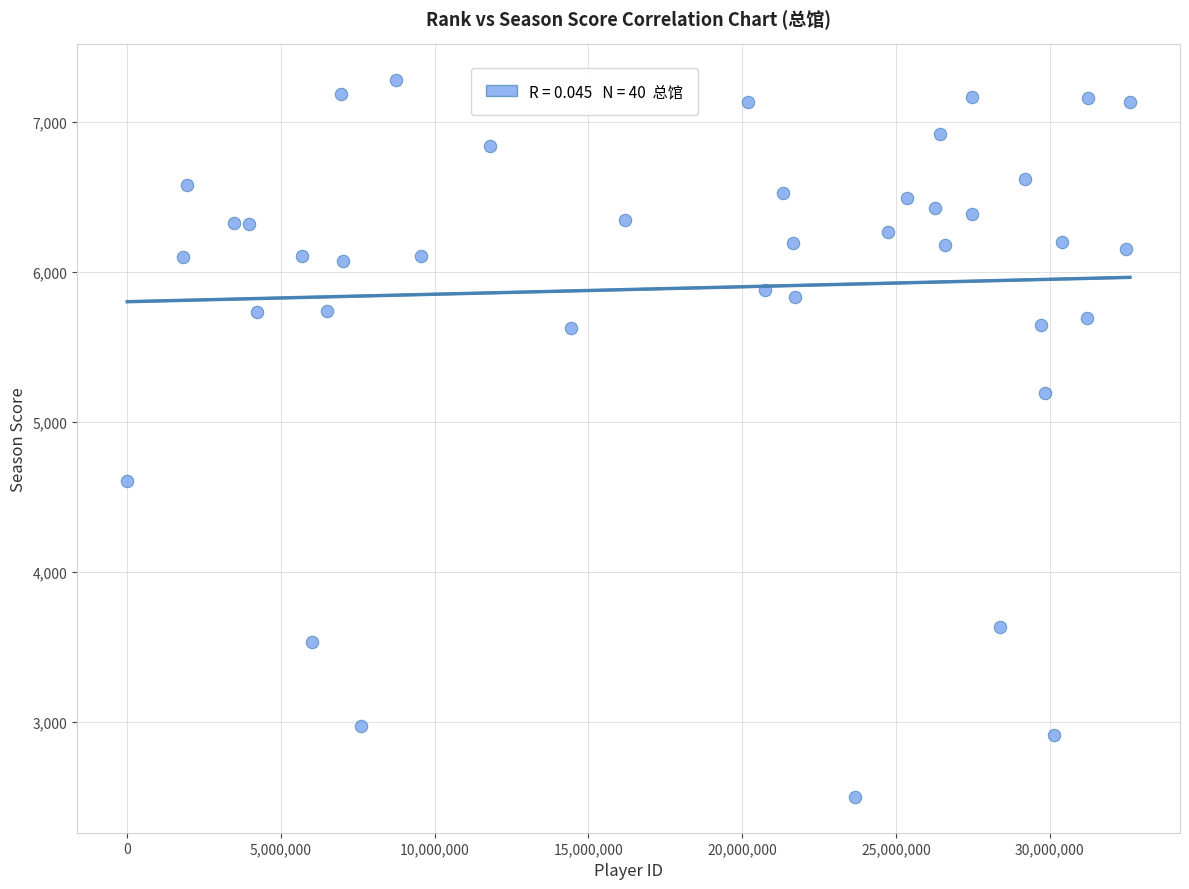

What is the range of Y values (max minus min)?

4781